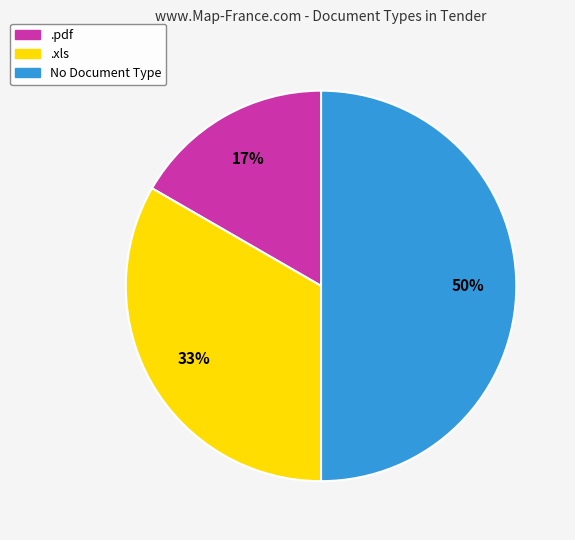

What percentage is the No Document Type slice, to the nearest percent?

50%